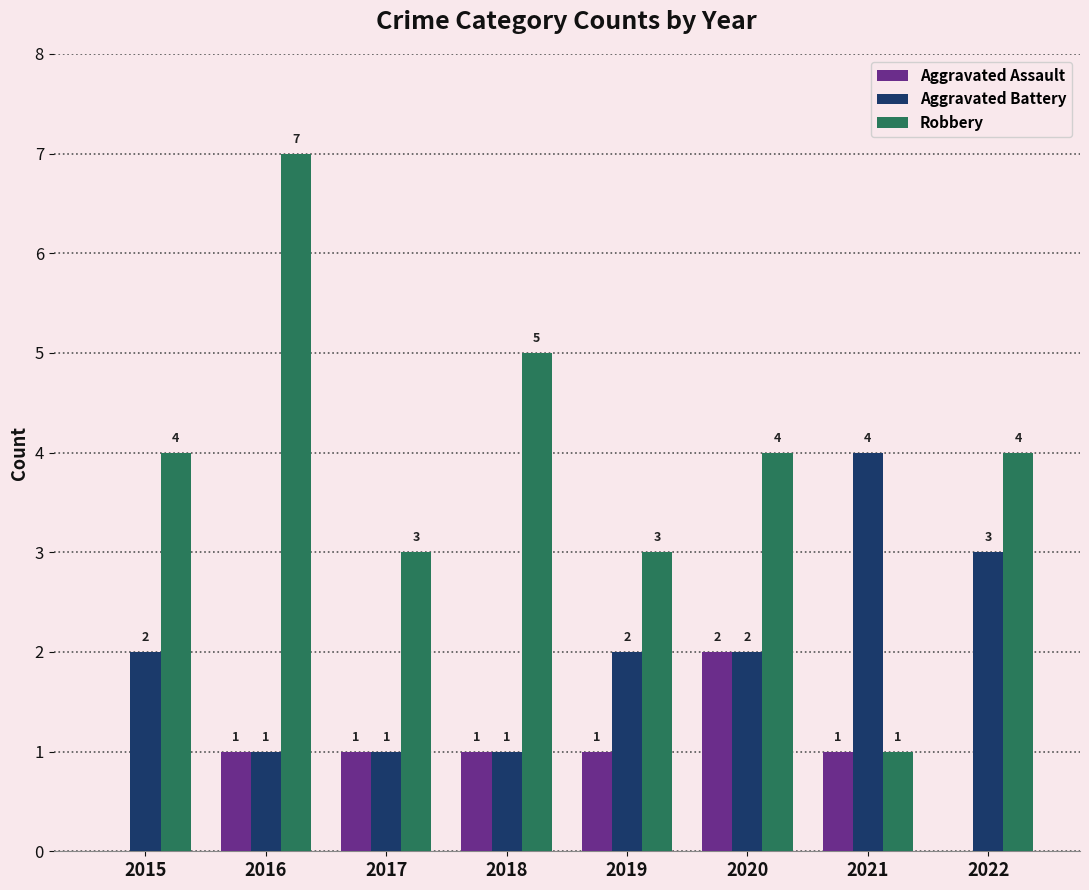

How many groups of bars are there?

8